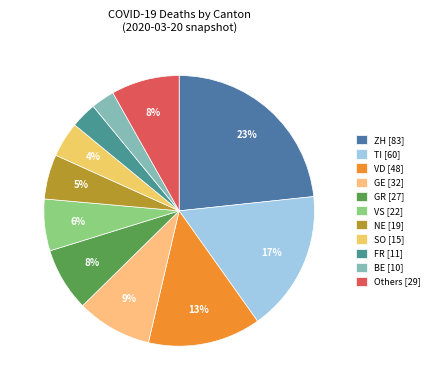

Which category has the biggest portion of the pie?

ZH [83]